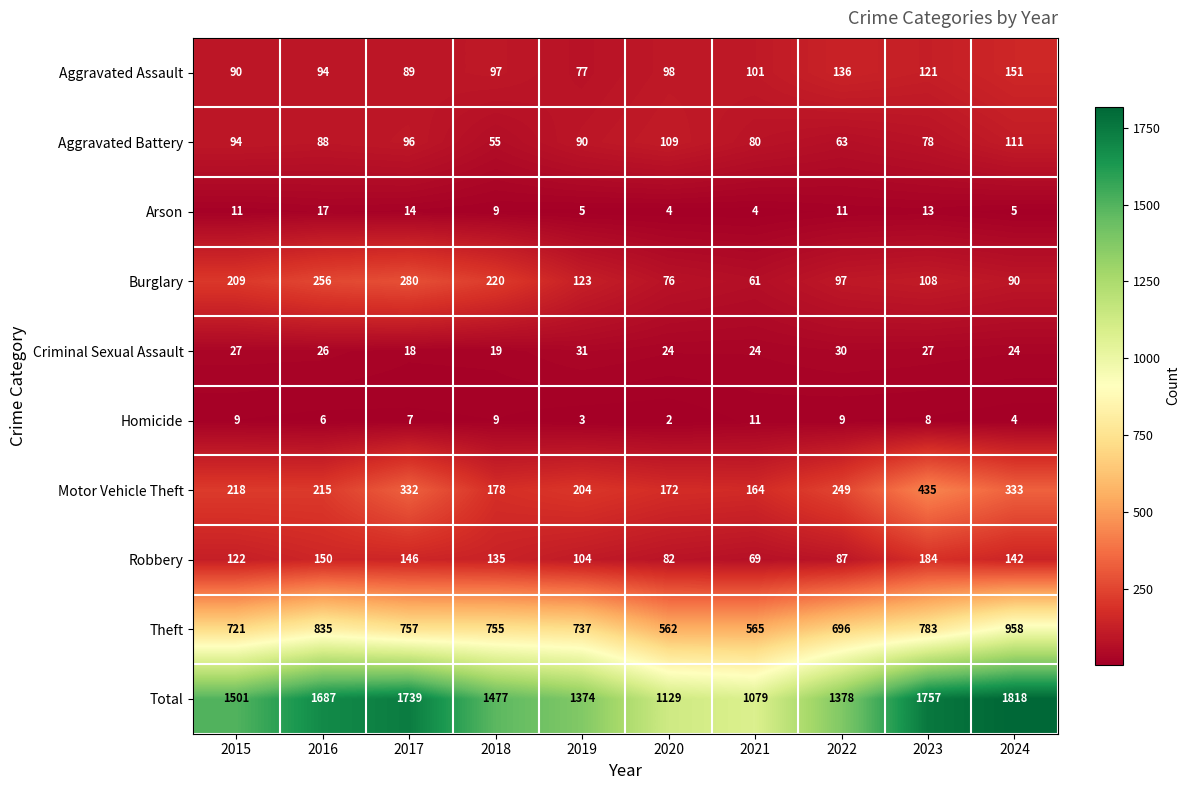

At how many categories does at least one series exceed 1762?

1